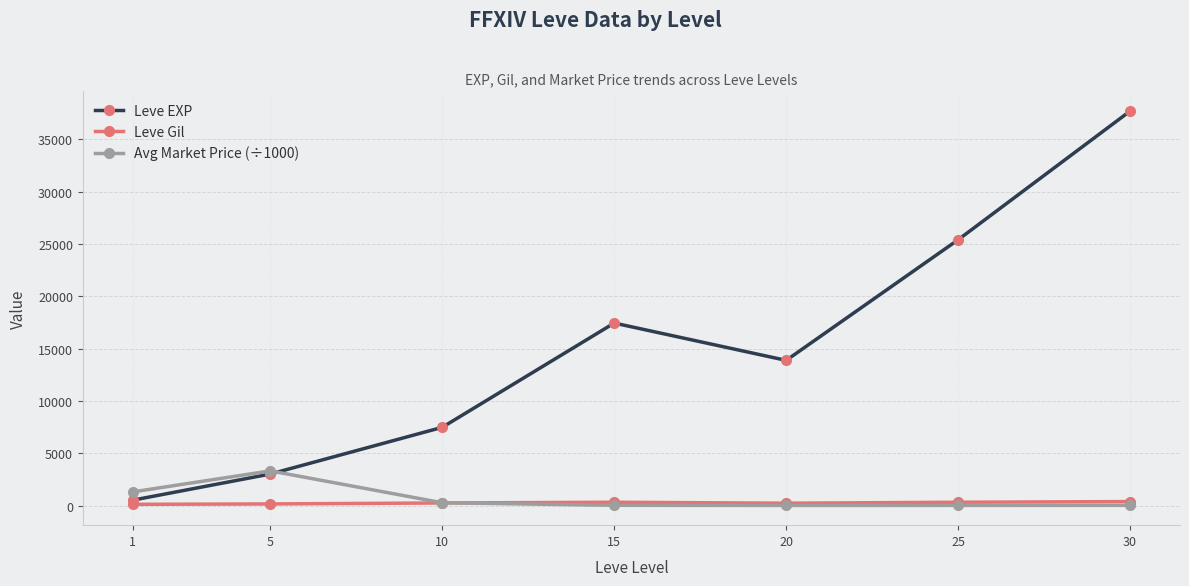

Which series has the largest total across all categories?

Leve EXP